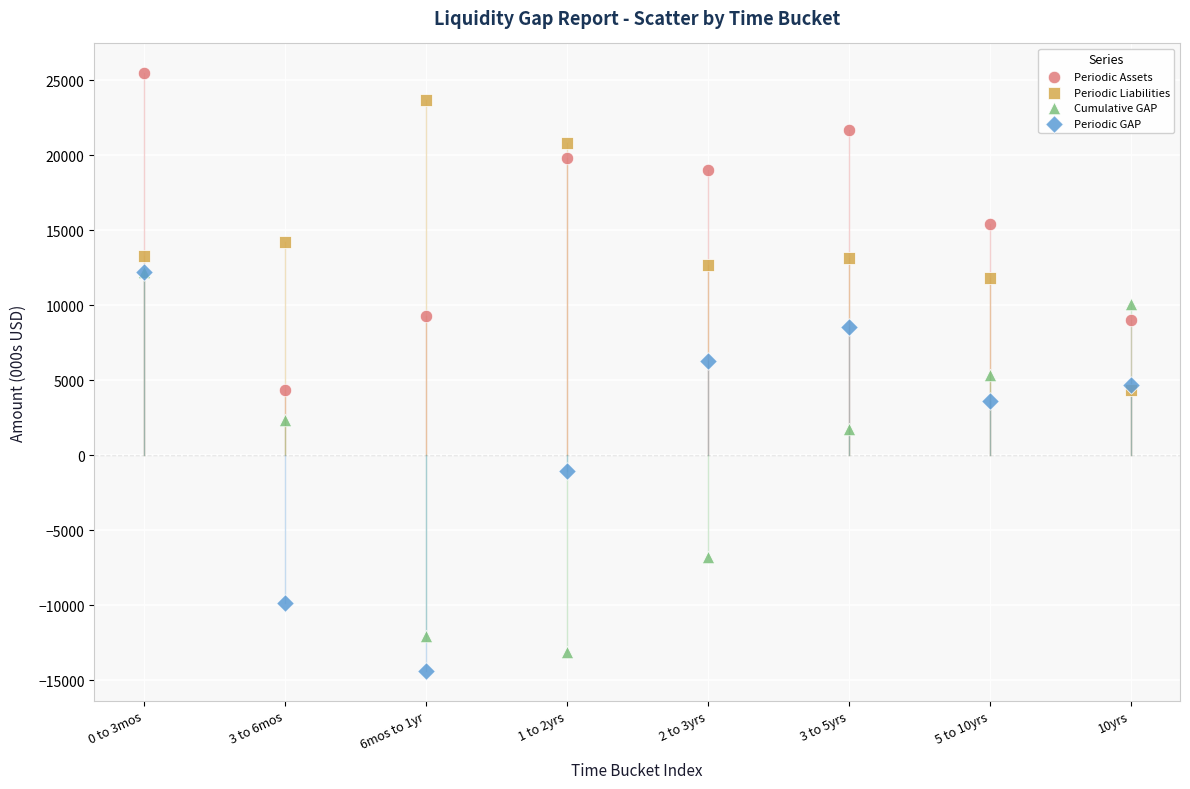

In the Cumulative GAP series, what Y value is closest to -462?

1739.1